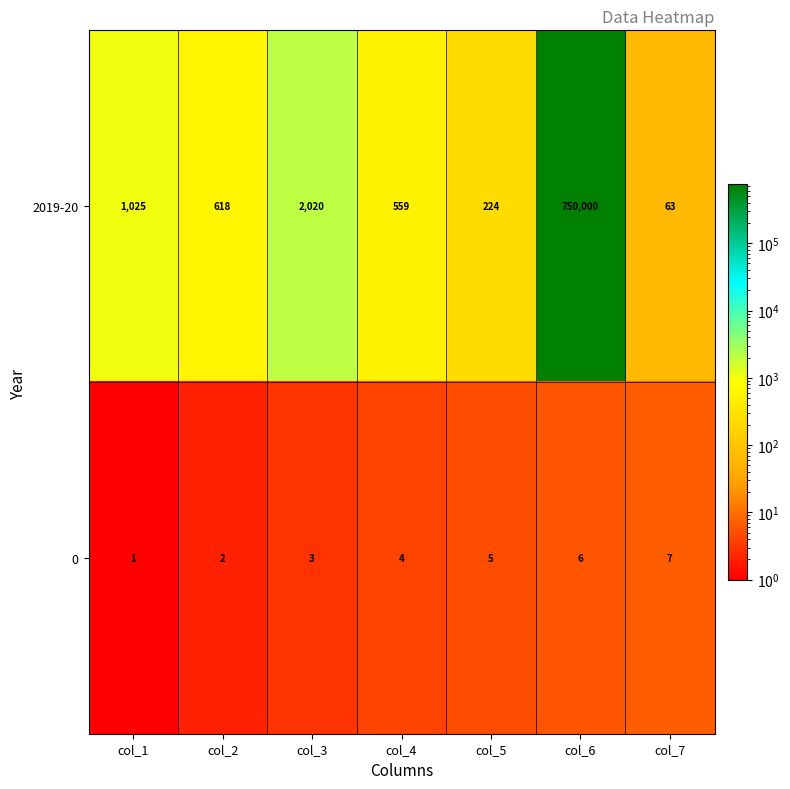

What is the maximum value shown in the chart?

750000